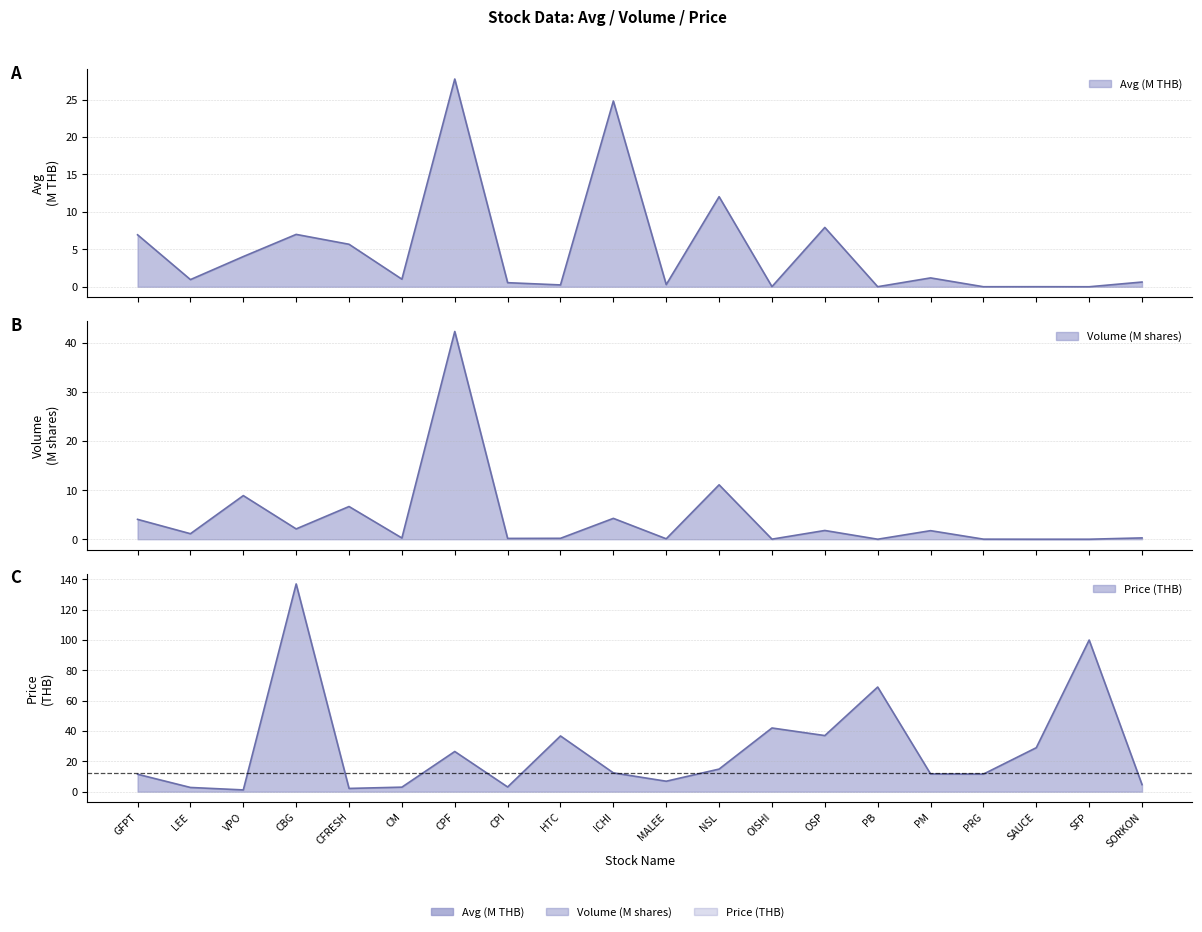

Which series changed the most between VPO and HTC?

Price